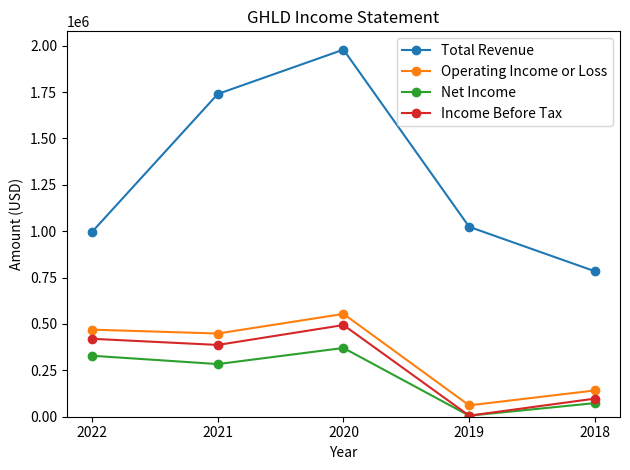

List the series in order of their peak value, lowest first.

Net Income, Income Before Tax, Operating Income or Loss, Total Revenue